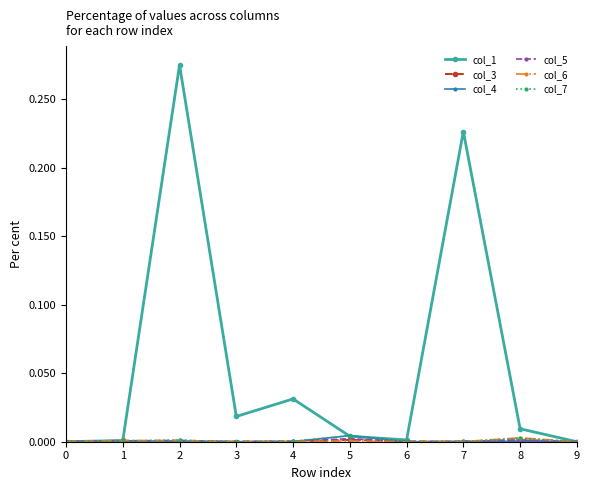

Does the chart have visible grid lines?

No